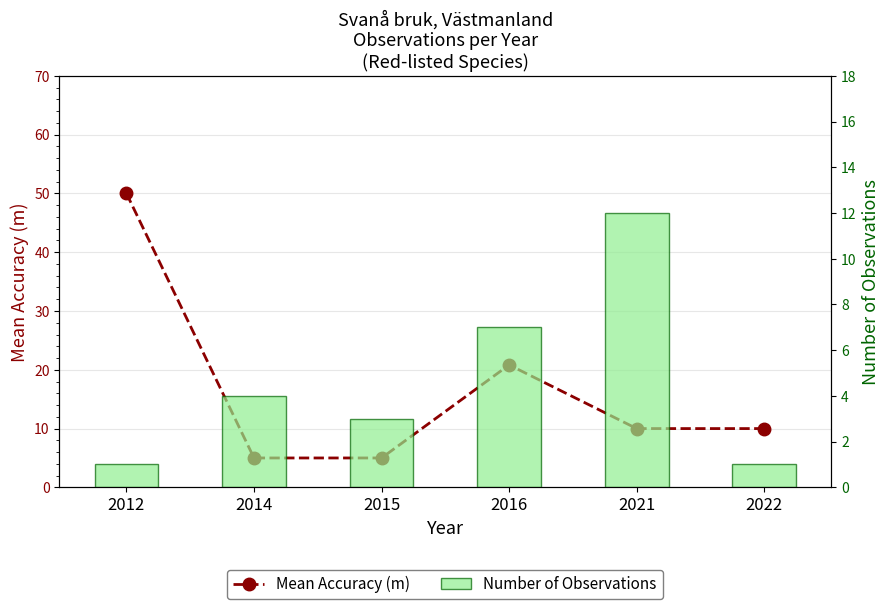

Reading right to left, what are all the values shown in this chart?

Mean Accuracy (m): 10.0	10.0	20.8	5.0	5.0	50.0
Number of Observations: 1.0	12.0	7.0	3.0	4.0	1.0